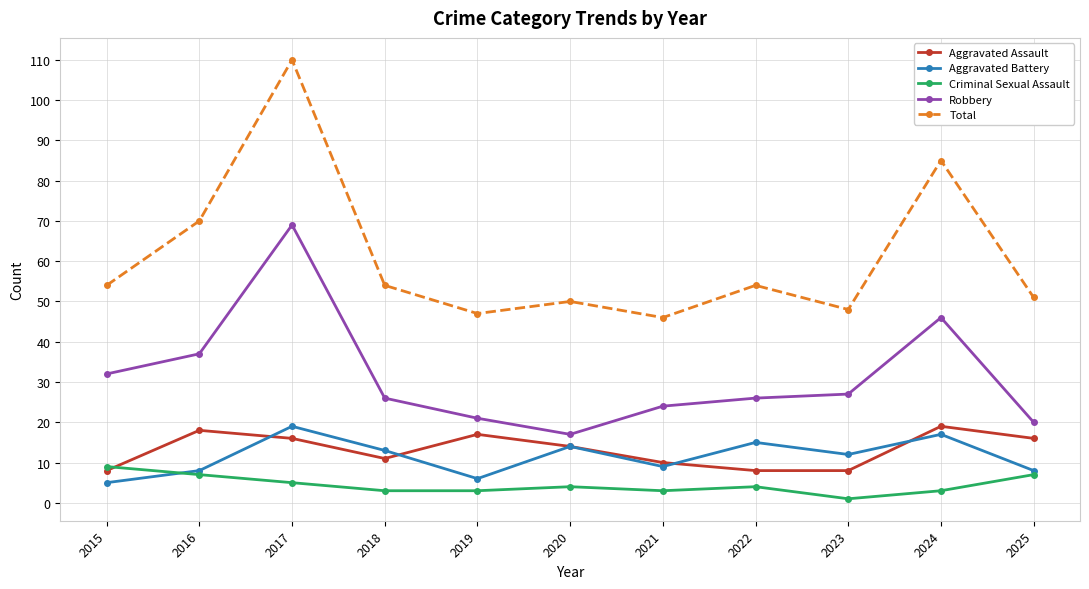

Which series has the largest total across all categories?

Total